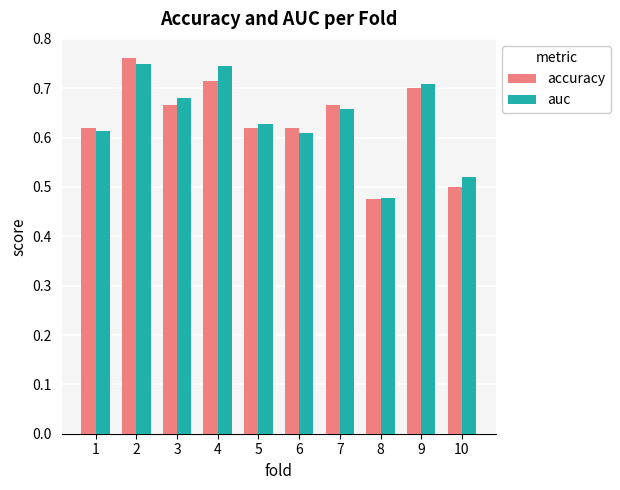

Which category has the lowest value in the accuracy series?

8